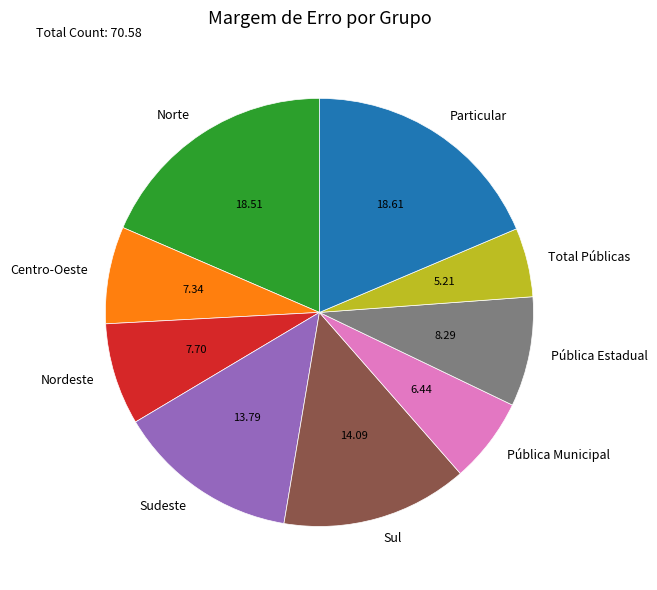

How many segments does this pie chart have?

9